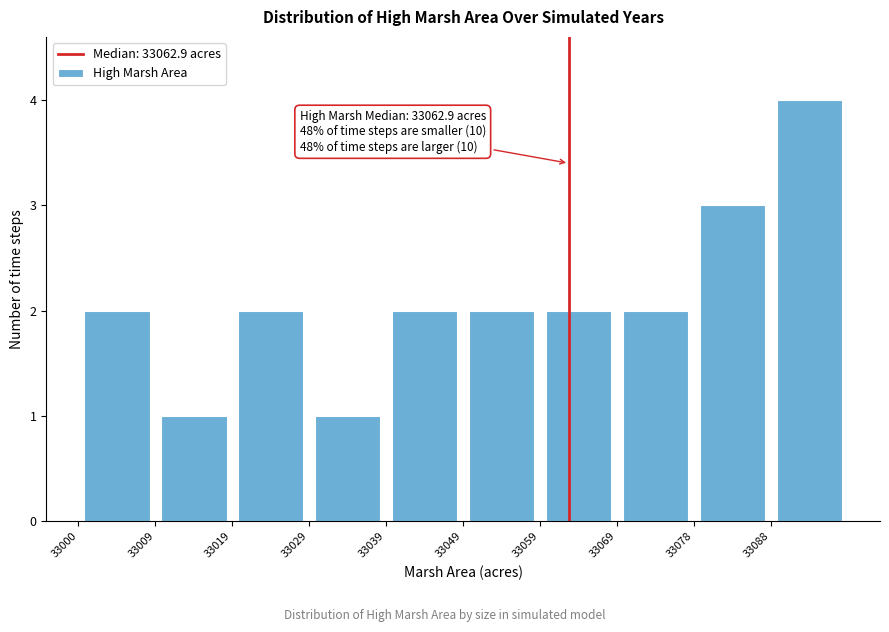

Over which range of the x-axis is the bar tallest?

33089 to 33099